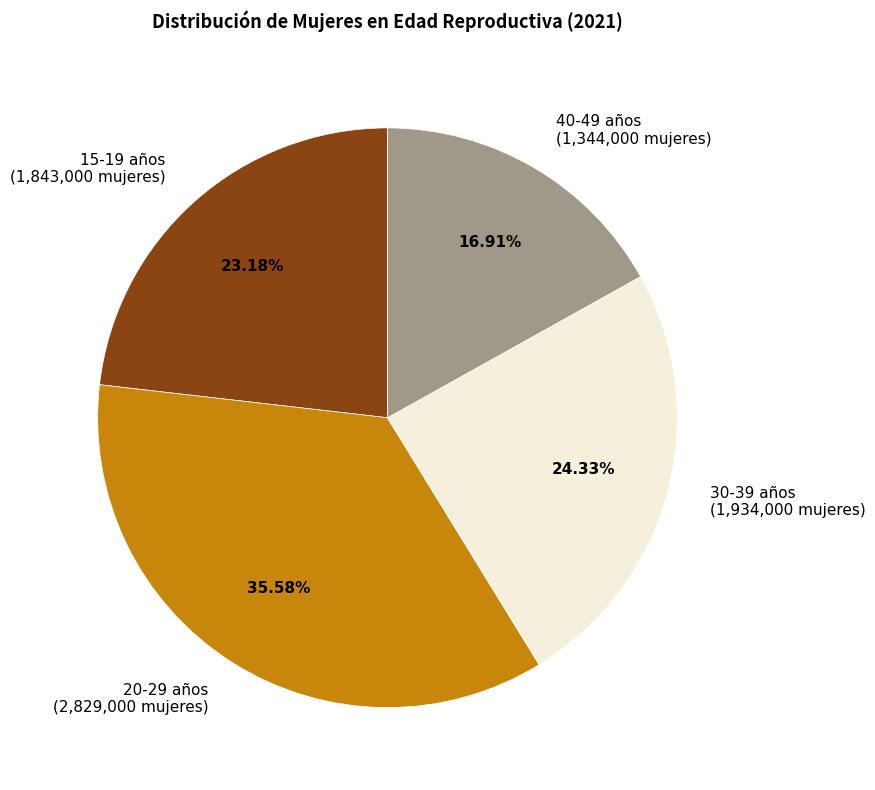

What is the ratio of the value at 20-29 años to the value at 40-49 años?

2.1